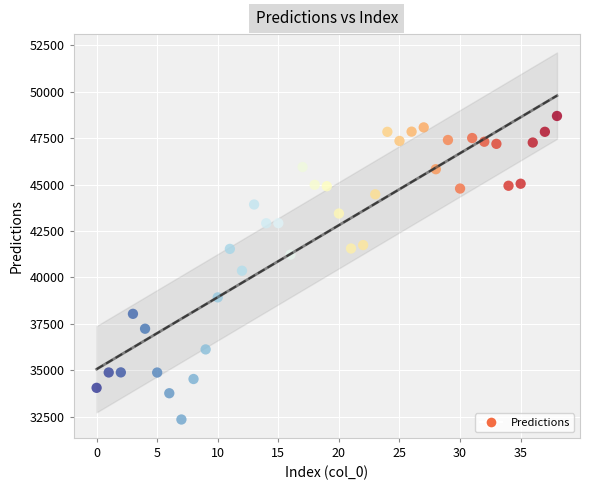

What is the range of Y values (max minus min)?

16349.2